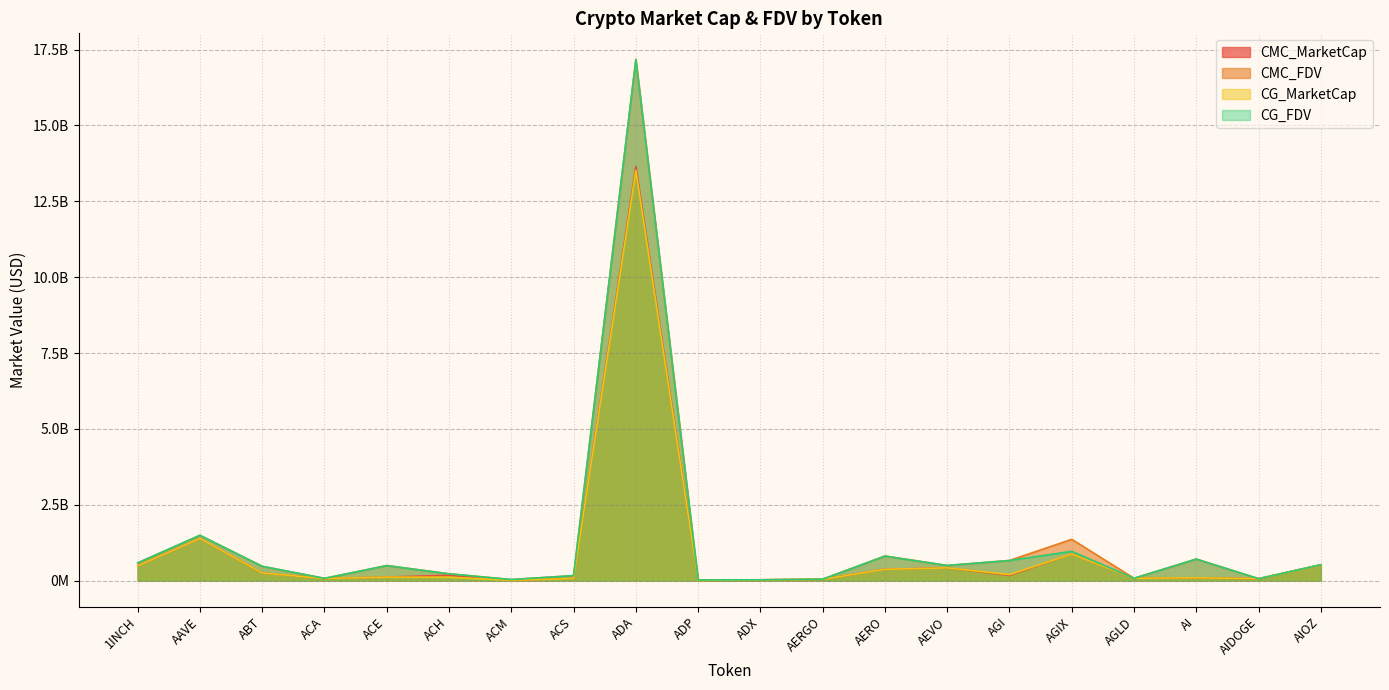

The value of CG_MarketCap at AERO is 142326692.0. True or false?

False